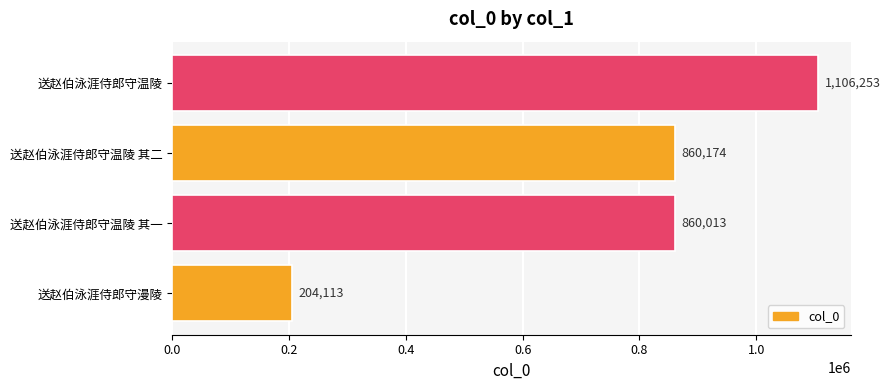

What value does the data have at 送赵伯泳涯侍郎守漫陵, to the nearest 10?

204110